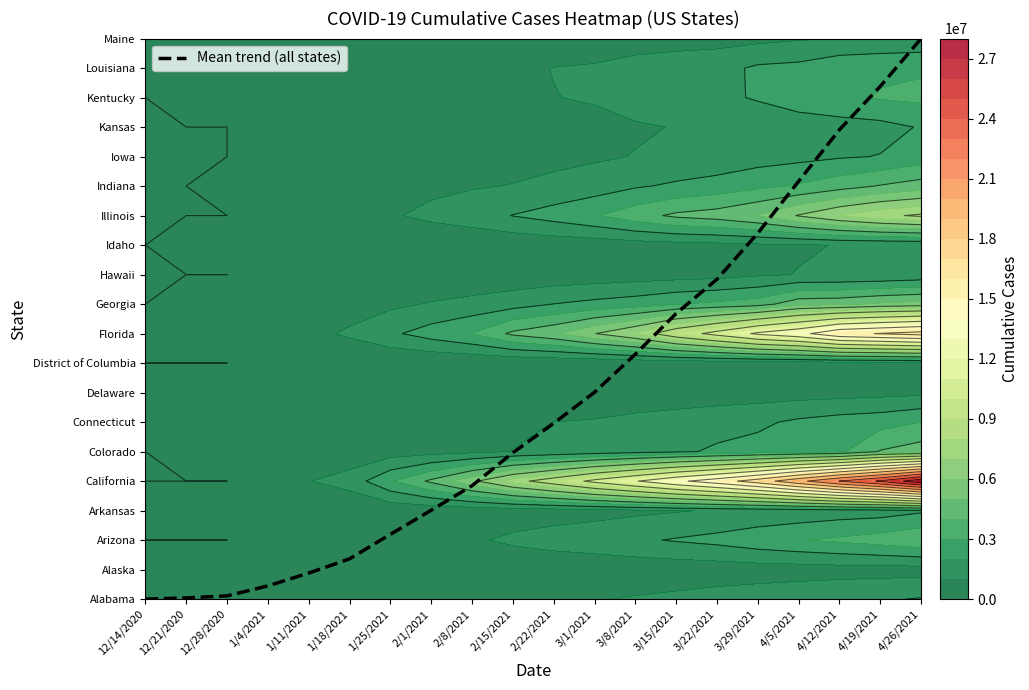

What is the difference between the second highest and minimum values?

17.4